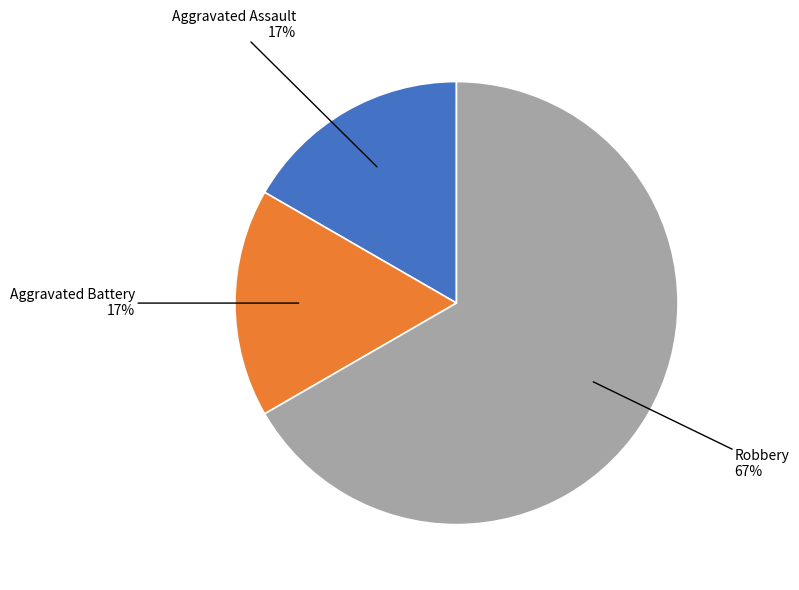

Does any single category account for the majority?

Yes